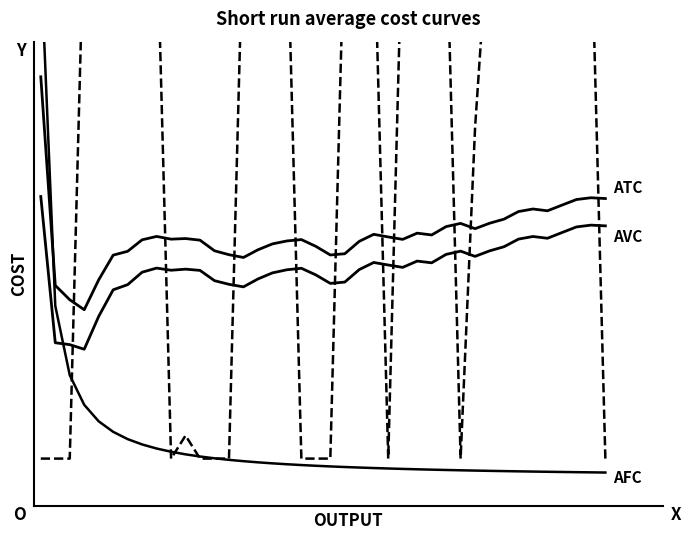

How many distinct data groups are displayed?

4